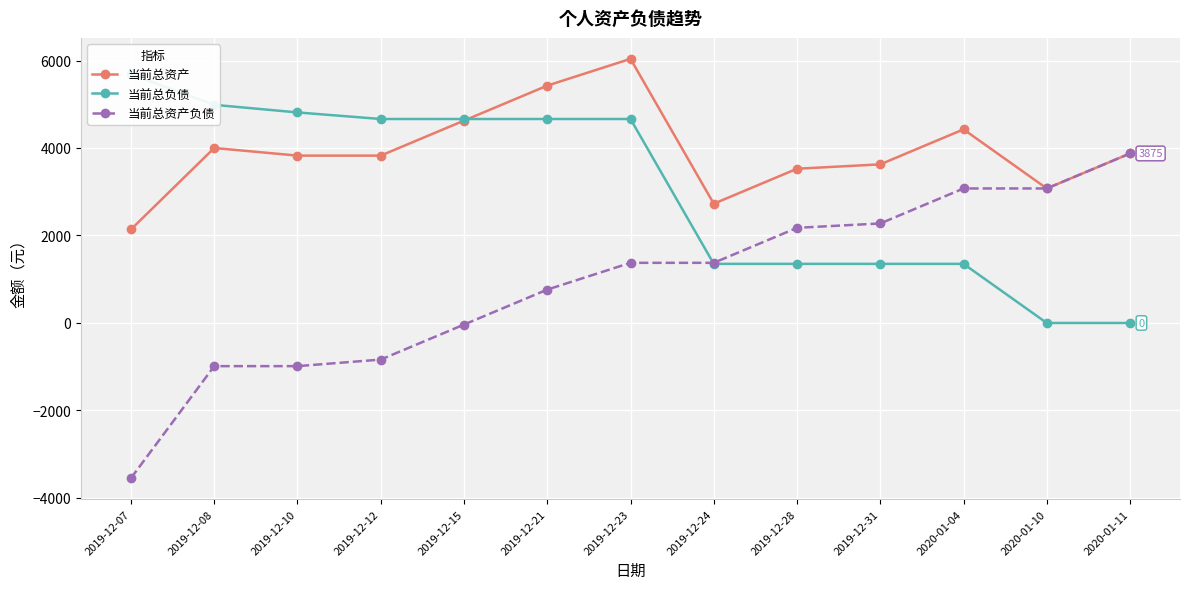

The 当前总资产负债 series shows -1465 at 2019-12-12. True or false?

False